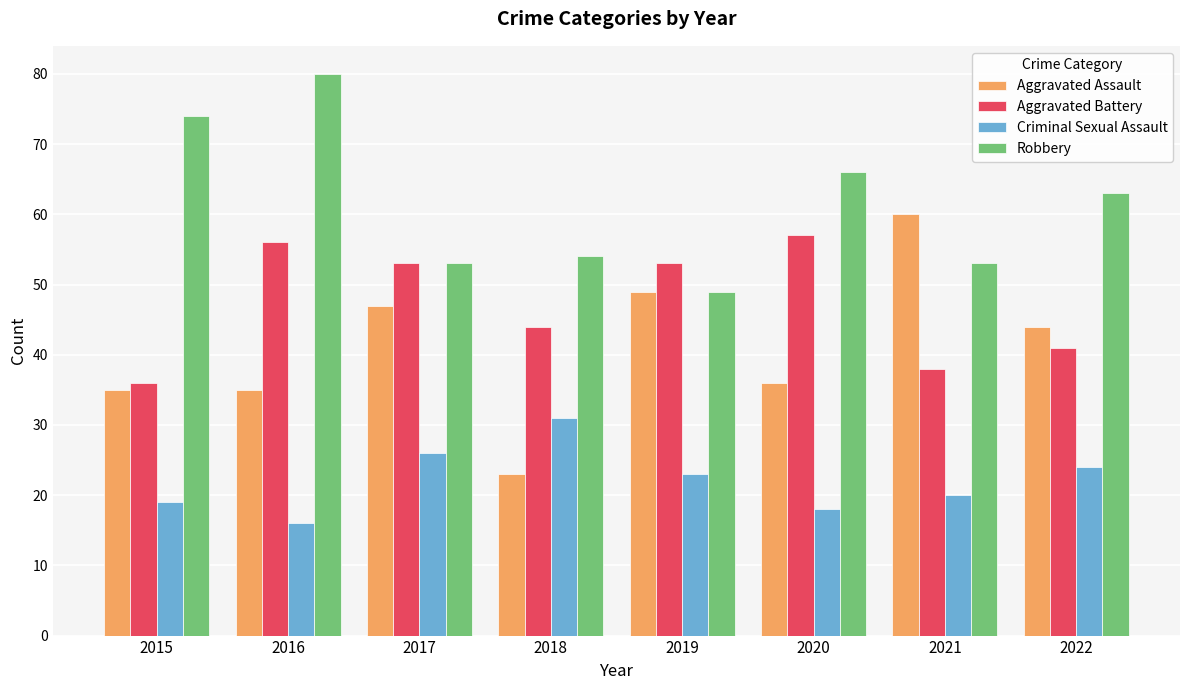

How many bars are there in total?

32